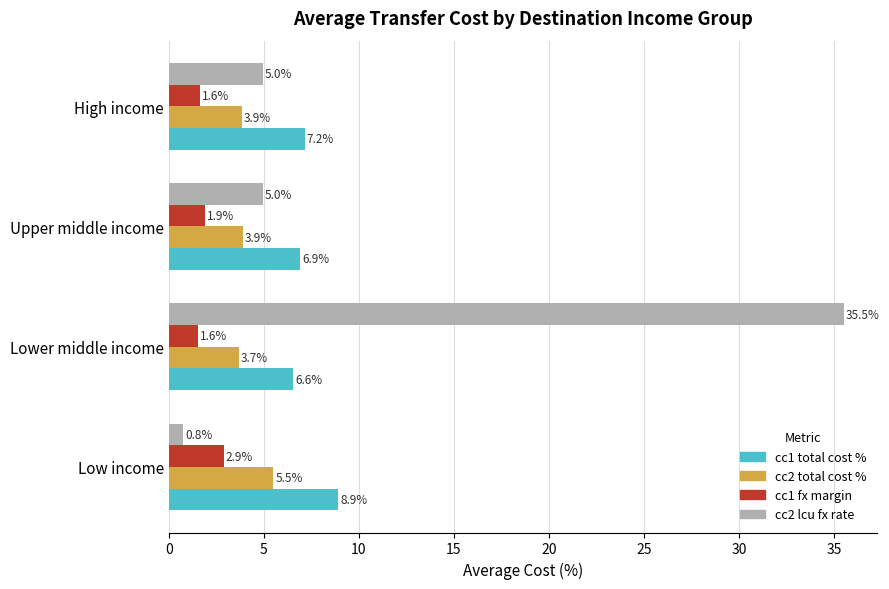

Read the cc1 fx margin value at Upper middle income.

1.9